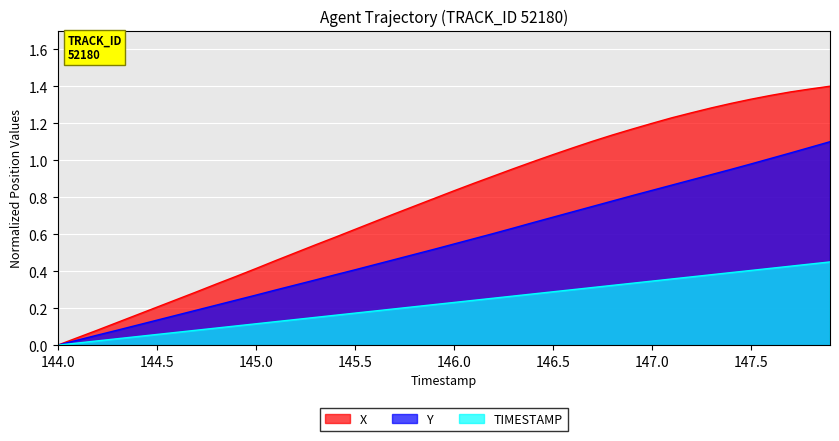

What is the difference between the second highest and second lowest values in the Y series?

1.0